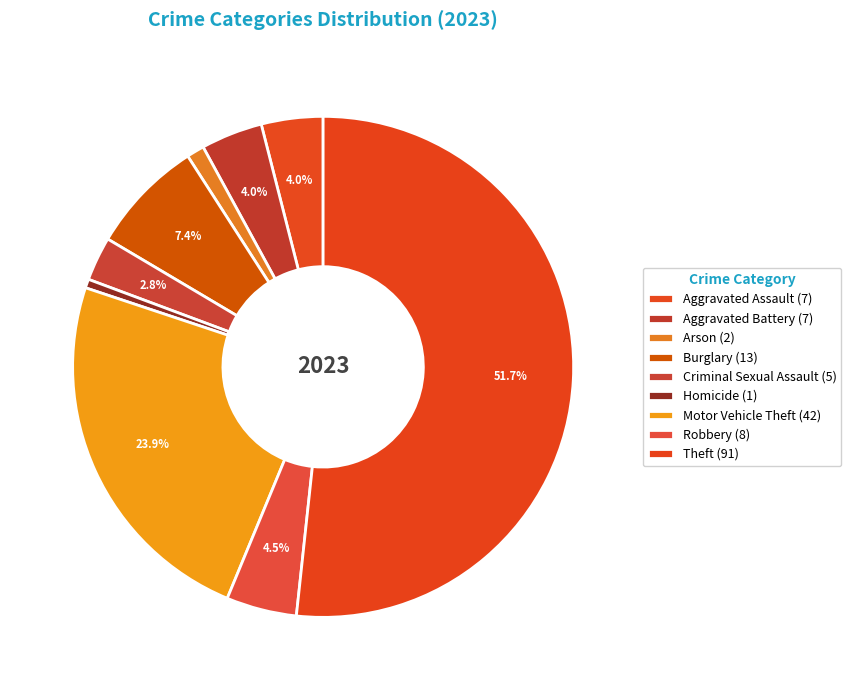

How many slices are in this pie chart?

9